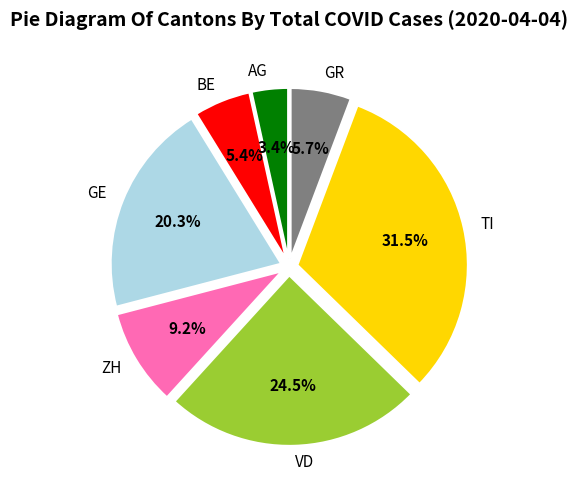

To the nearest percent, what is the difference between the TI and VD slice percentages?

7%